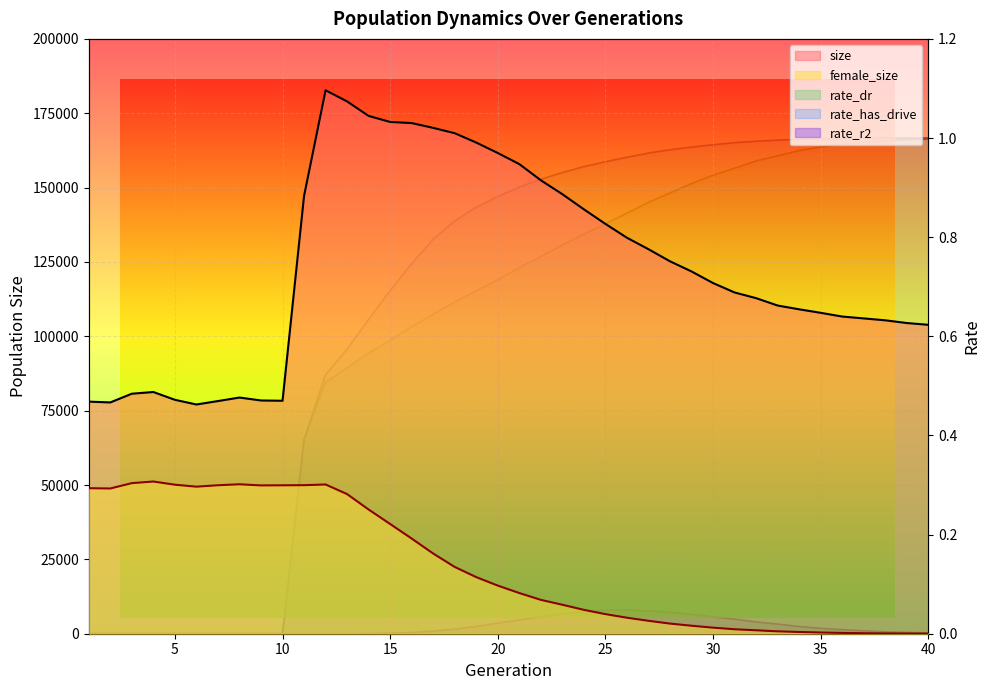

True or false: rate_dr and size intersect in this chart.

False